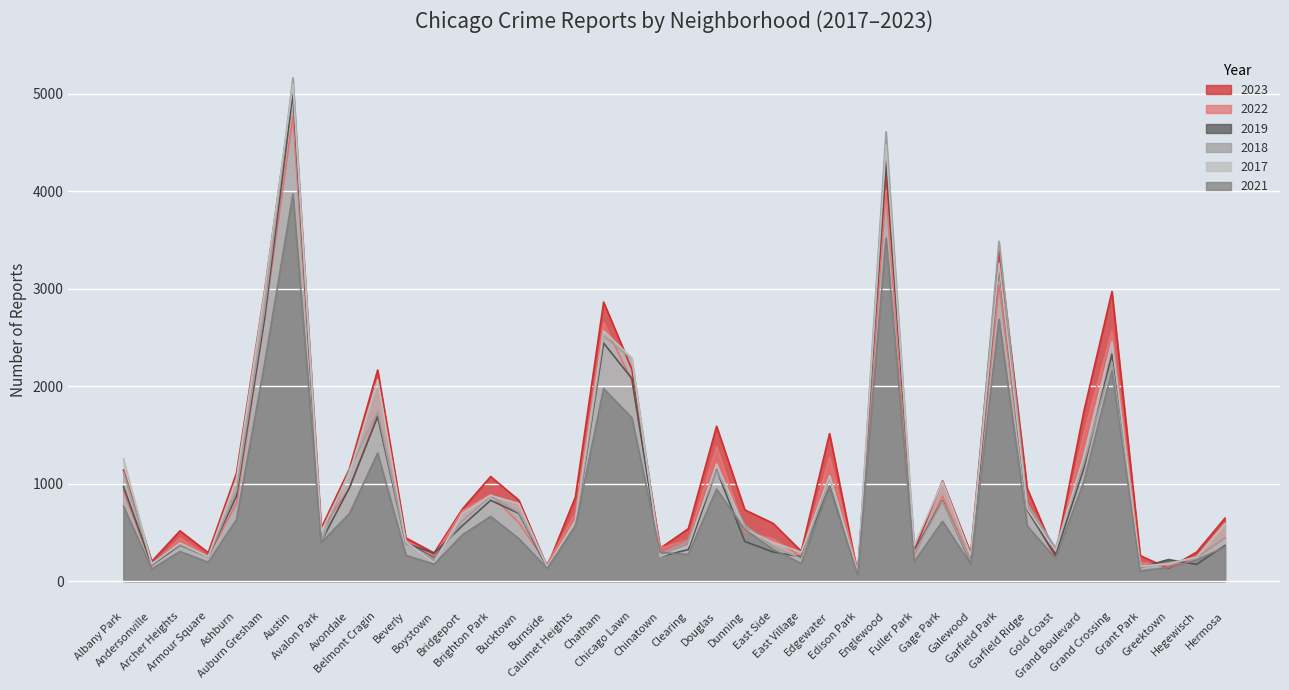

Reading left to right, what are all the values shown in this chart?

2019: 968	166	368	249	872	2700	5008	405	957	1687	385	287	568	828	694	142	561	2441	2079	253	322	1140	406	298	248	972	77	4310	308	824	189	3227	728	261	1153	2328	138	220	171	365
2022: 926	157	440	251	797	2698	4763	522	953	1719	414	258	722	888	599	175	698	2650	2055	338	422	1379	504	433	250	1269	99	3980	263	871	210	3035	766	236	1504	2566	192	154	240	442
2023: 1138	201	515	291	1106	2987	5065	542	1152	2165	442	288	739	1072	829	146	860	2862	2174	335	537	1588	730	592	305	1513	71	4175	313	1028	285	3397	949	268	1734	2971	261	129	297	645
2017: 1252	171	391	250	1053	2973	5096	508	1107	2066	403	188	697	879	795	145	620	2566	2288	253	360	1201	531	397	296	1082	87	4471	365	1019	265	3257	743	311	1281	2456	154	176	246	589
2018: 1117	184	374	248	924	2787	5163	401	1142	1738	386	224	616	870	704	160	554	2513	2280	273	409	1131	571	354	230	1063	75	4608	289	817	202	3486	789	342	1205	2249	141	185	240	443
2021: 767	123	303	193	630	2237	3971	395	692	1313	264	173	474	663	435	130	559	1974	1675	293	274	943	530	326	180	969	62	3518	200	613	170	2685	565	233	1015	2160	104	140	217	350